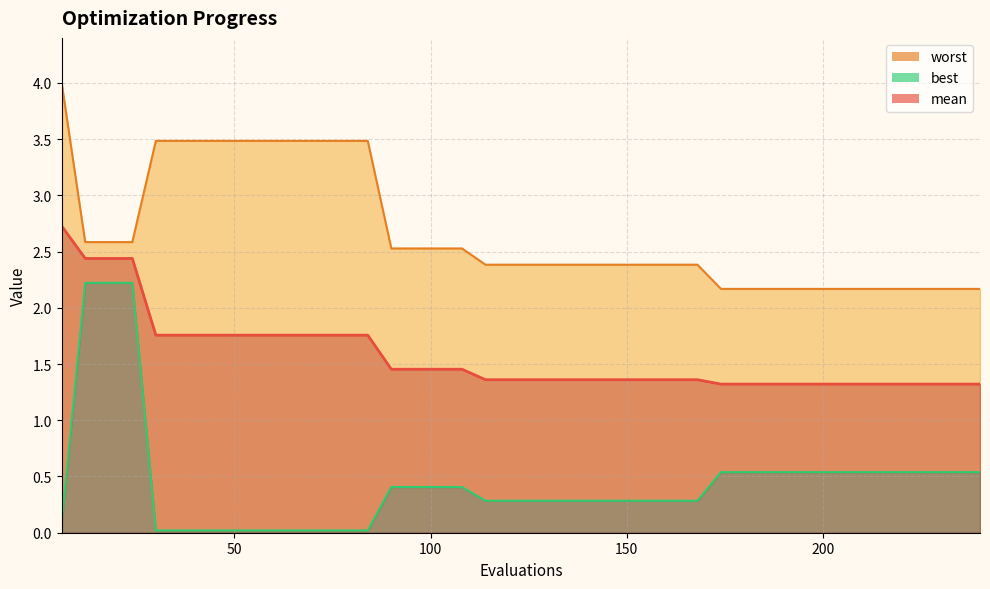

Rank the series by their maximum value, from highest to lowest.

worst, mean, best